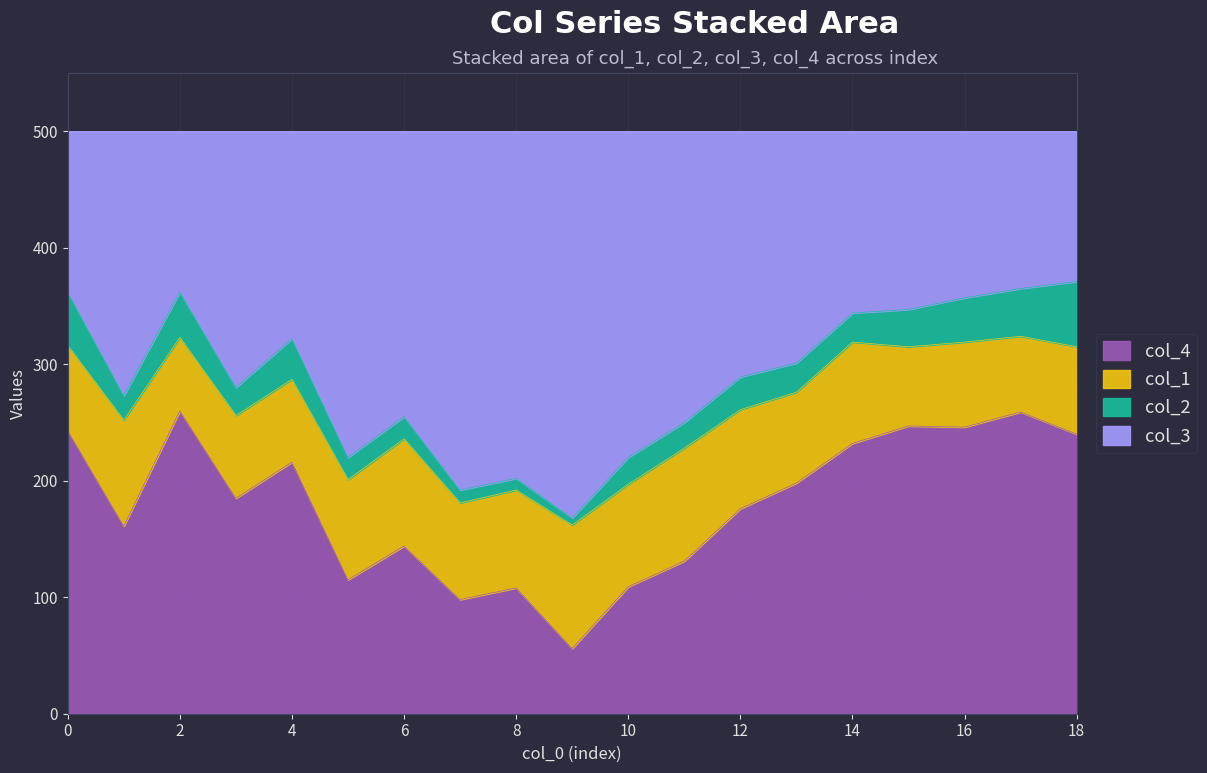

Is it true that col_4 equals 232 at 14?

True